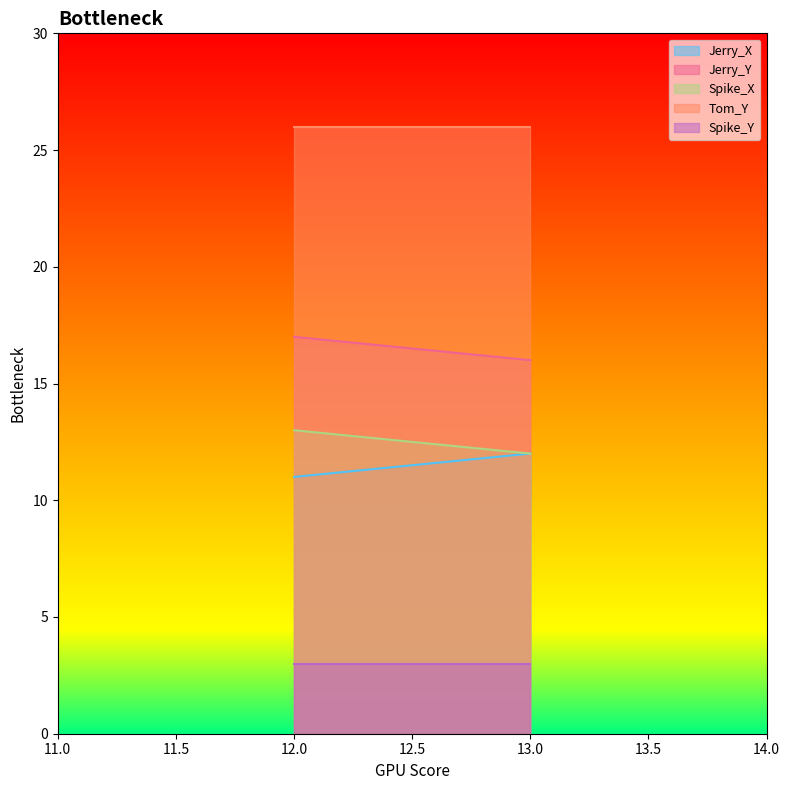

What is the average value of the Spike_Y series?

3